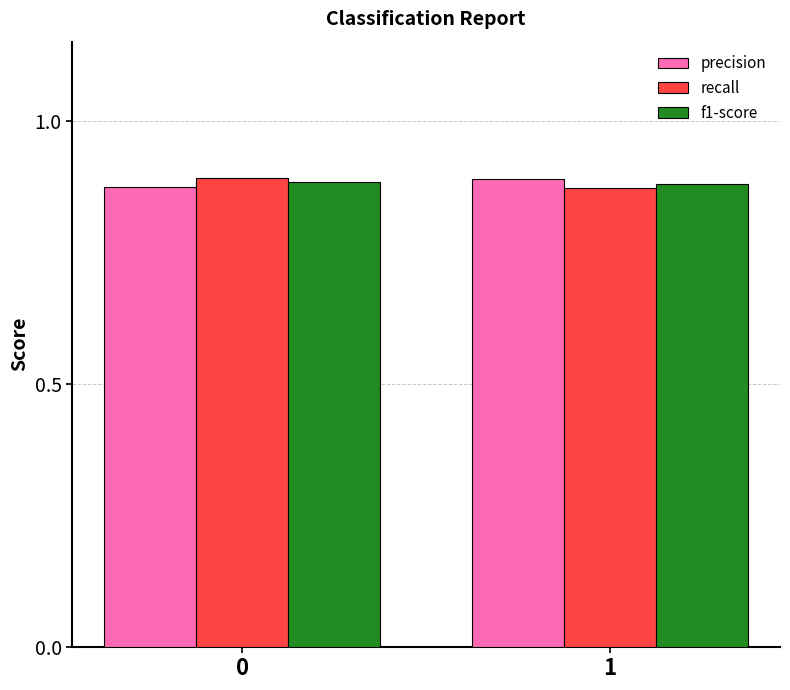

How many f1-score values are between 0 and 1?

2